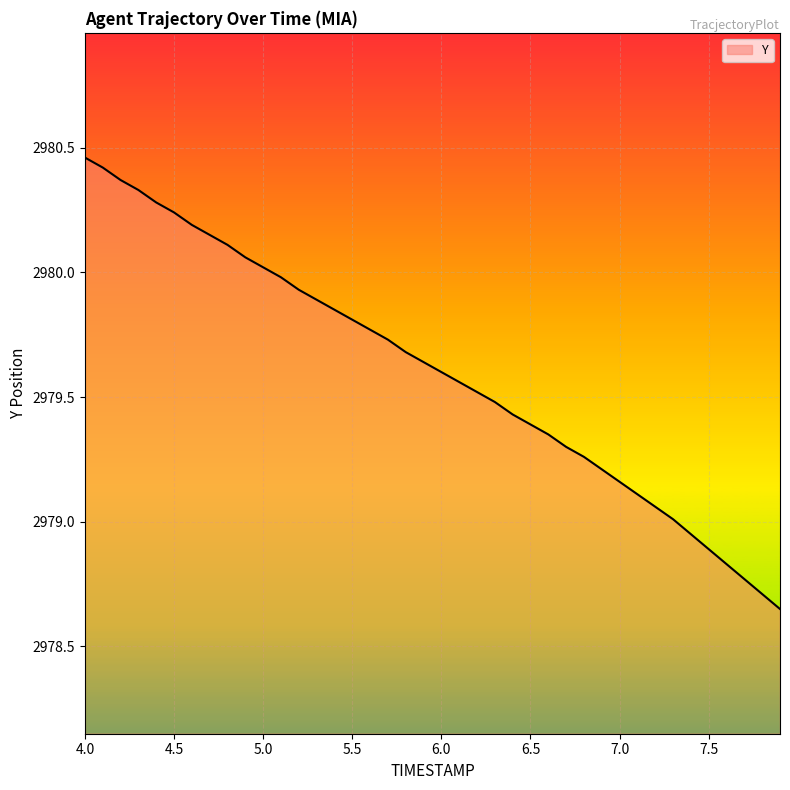

What is the smallest value displayed?

2978.7